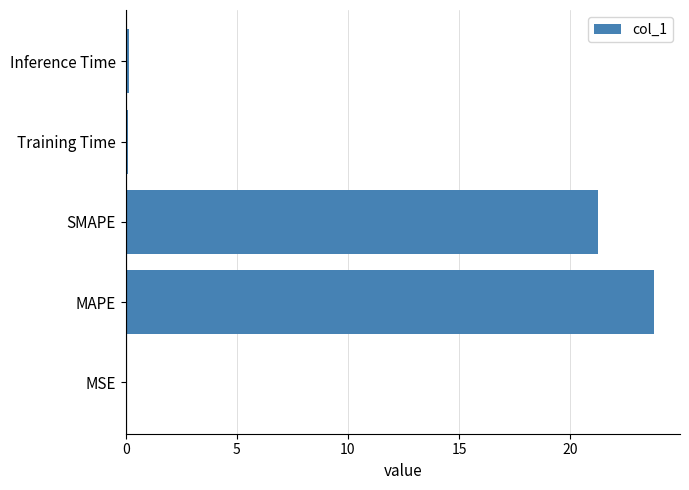

What is the sum of all values?

45.2